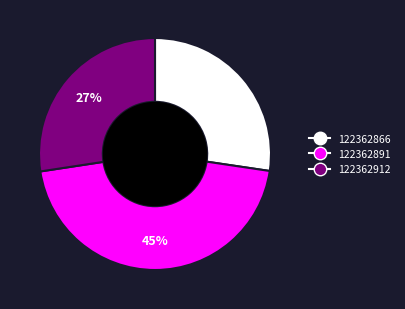

To the nearest percent, what is the difference between the largest and smallest slice percentages?

18%